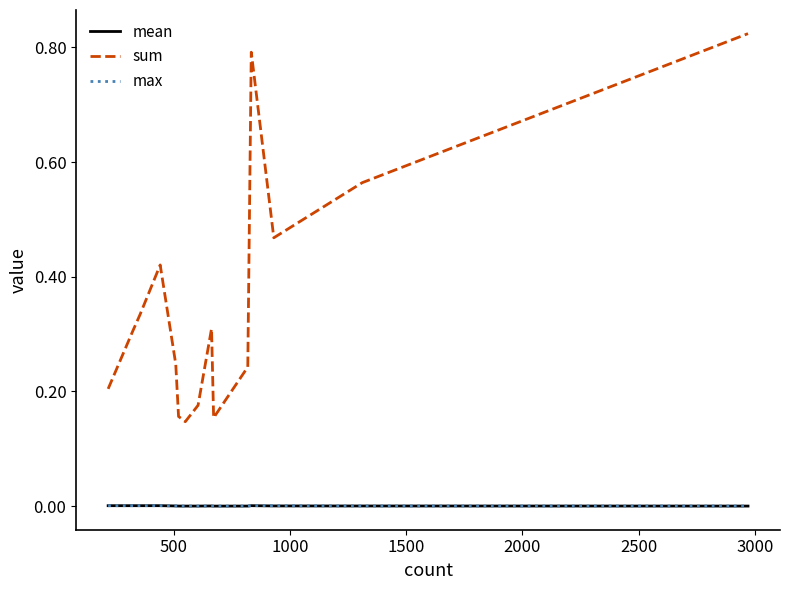

Which series has the largest total across all categories?

sum